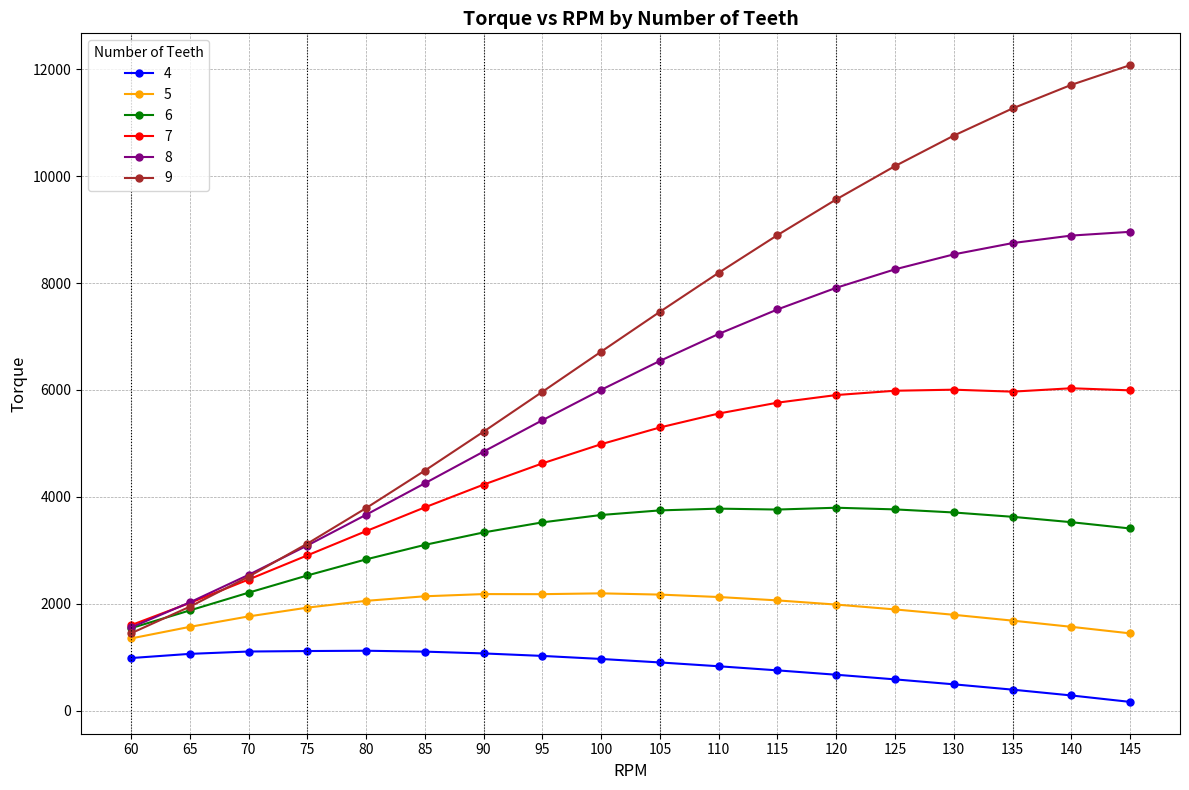

List the series in order of their overall mean, lowest first.

4, 5, 6, 7, 8, 9